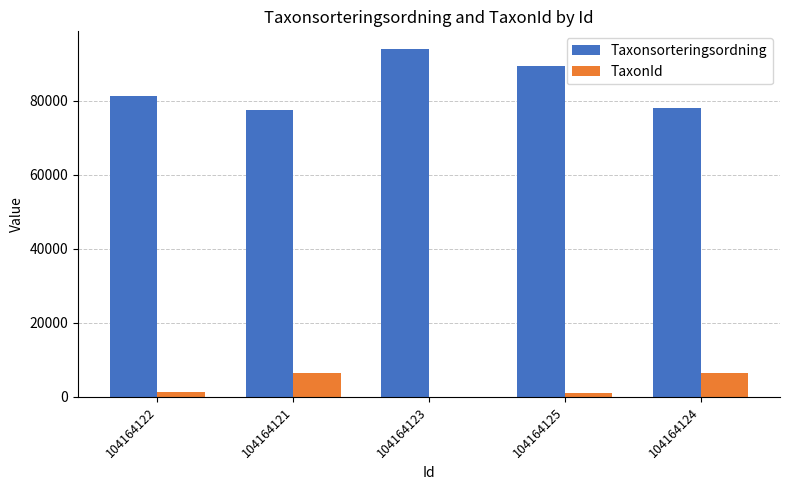

The Taxonsorteringsordning series shows 115070 at 104164124. True or false?

False